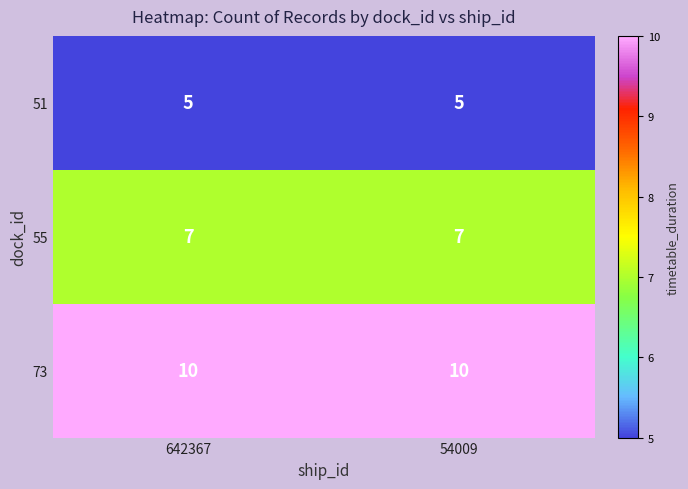

Which series has the largest total across all categories?

73